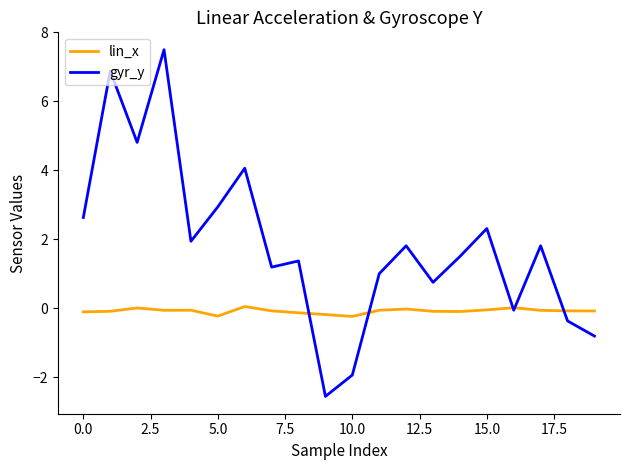

Which series has the widest spread of values?

gyr_y